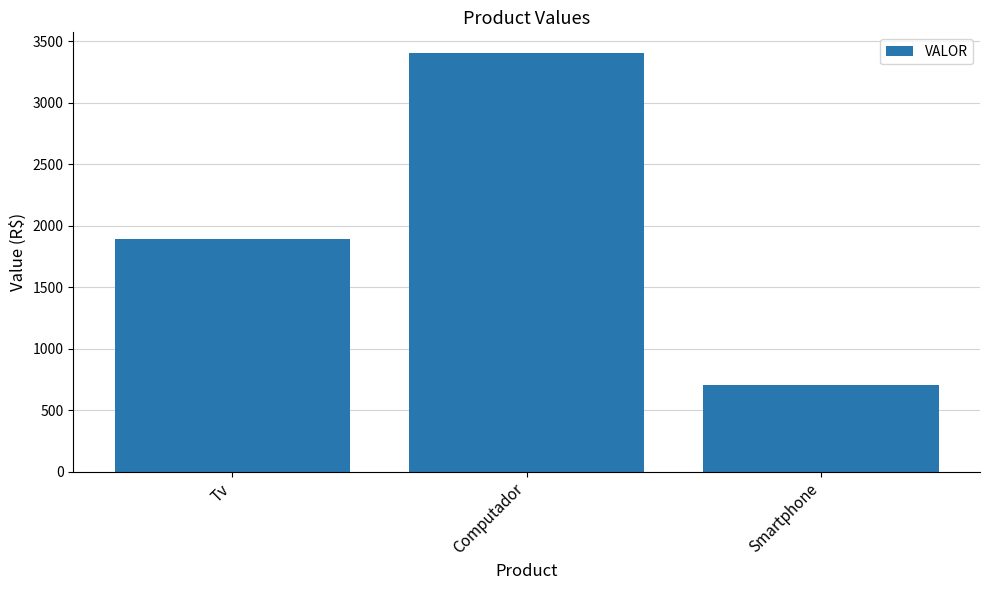

Read the value at Smartphone.

700.9